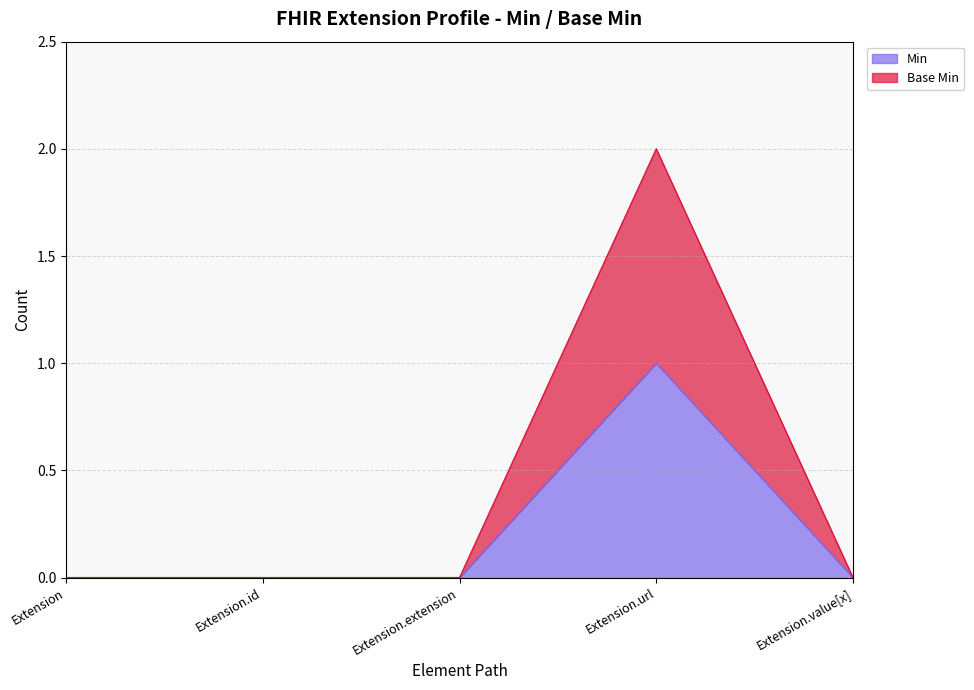

True or false: Min and Base Min intersect in this chart.

False